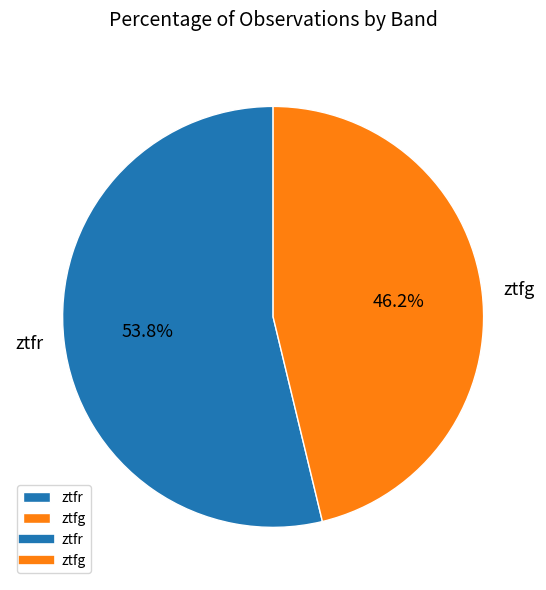

How many segments does this pie chart have?

2